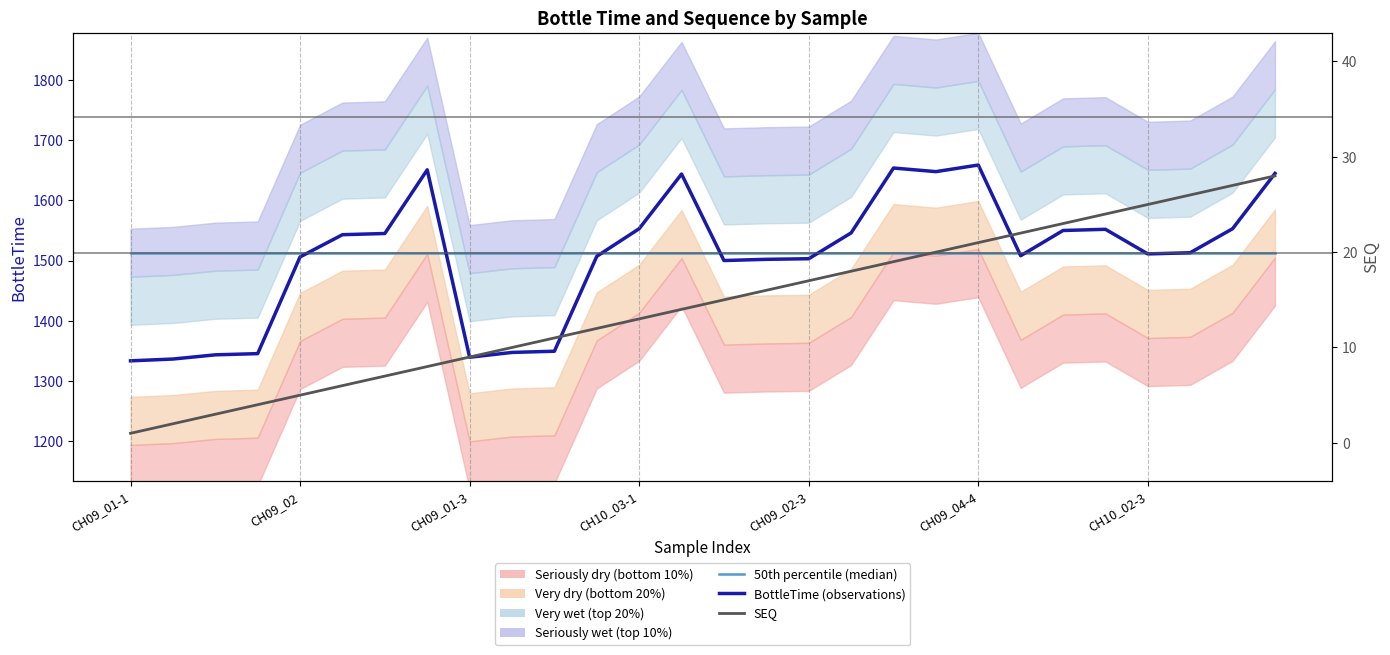

What is the sum of all BottleTime (observations) values?

42185